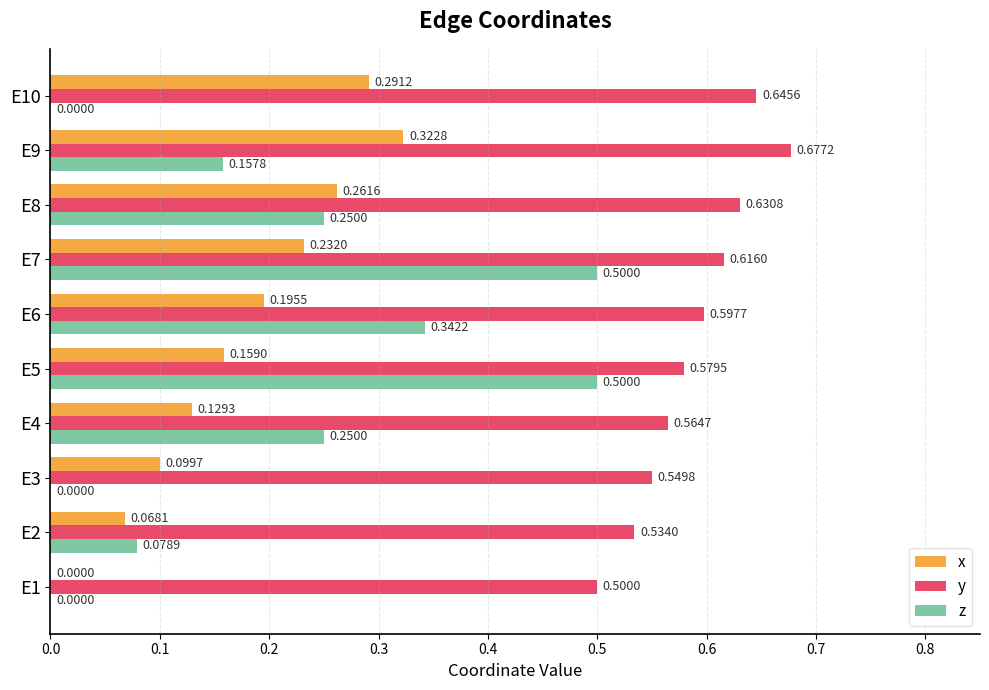

At which category is the sum across all series the highest?

E7